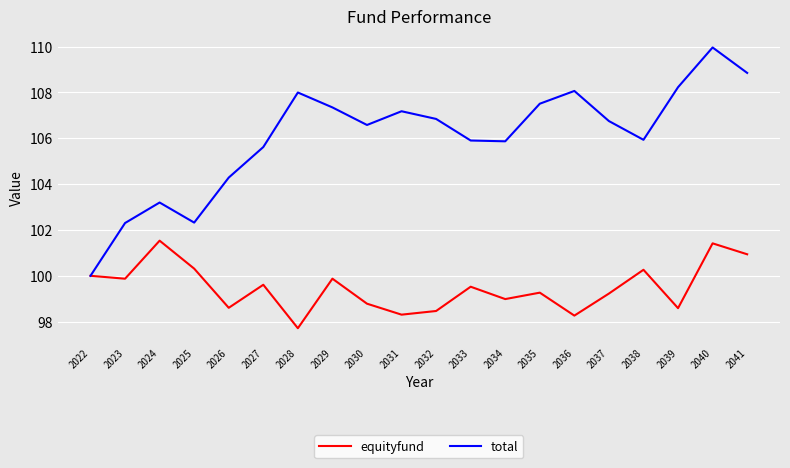

At which category is the sum across all series the highest?

2040